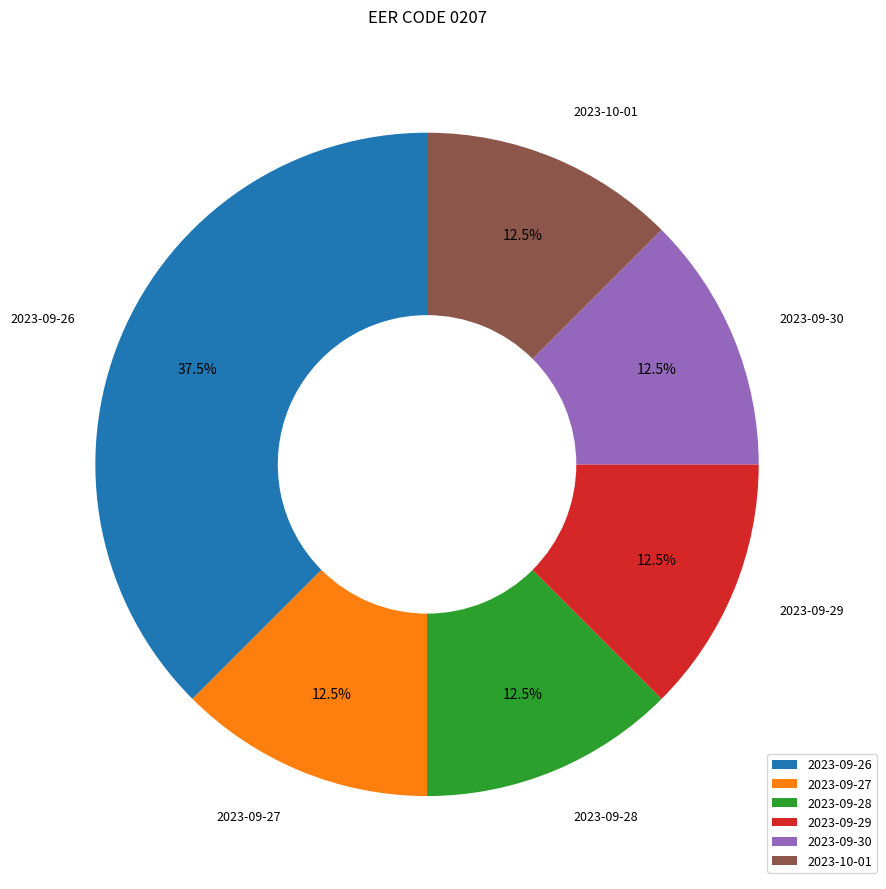

Is there any slice that represents more than half of the pie?

No